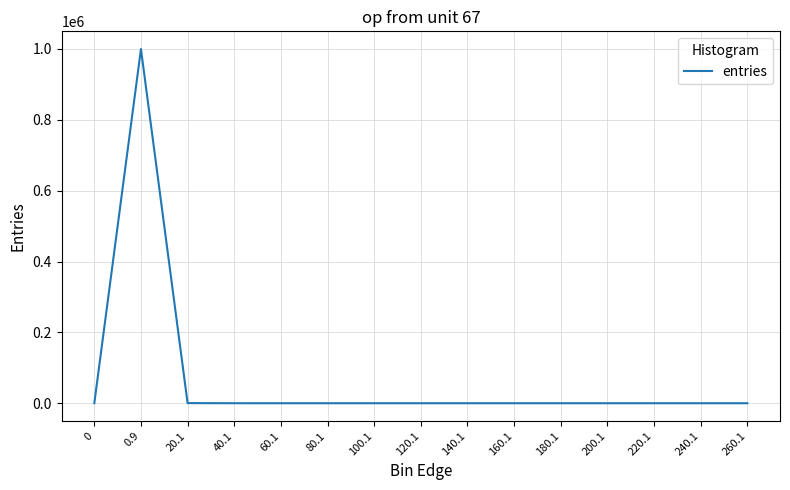

What position from the right is 140.1?

7